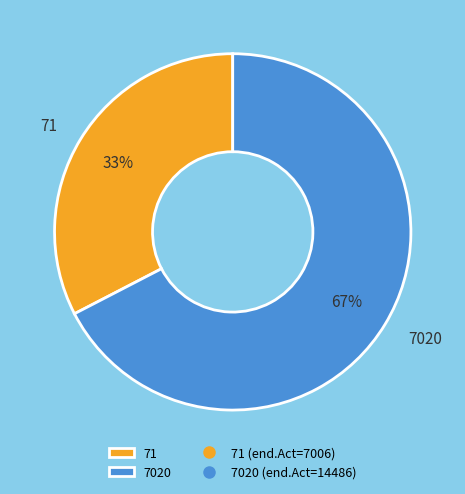

To the nearest percent, what portion does 71 represent?

33%